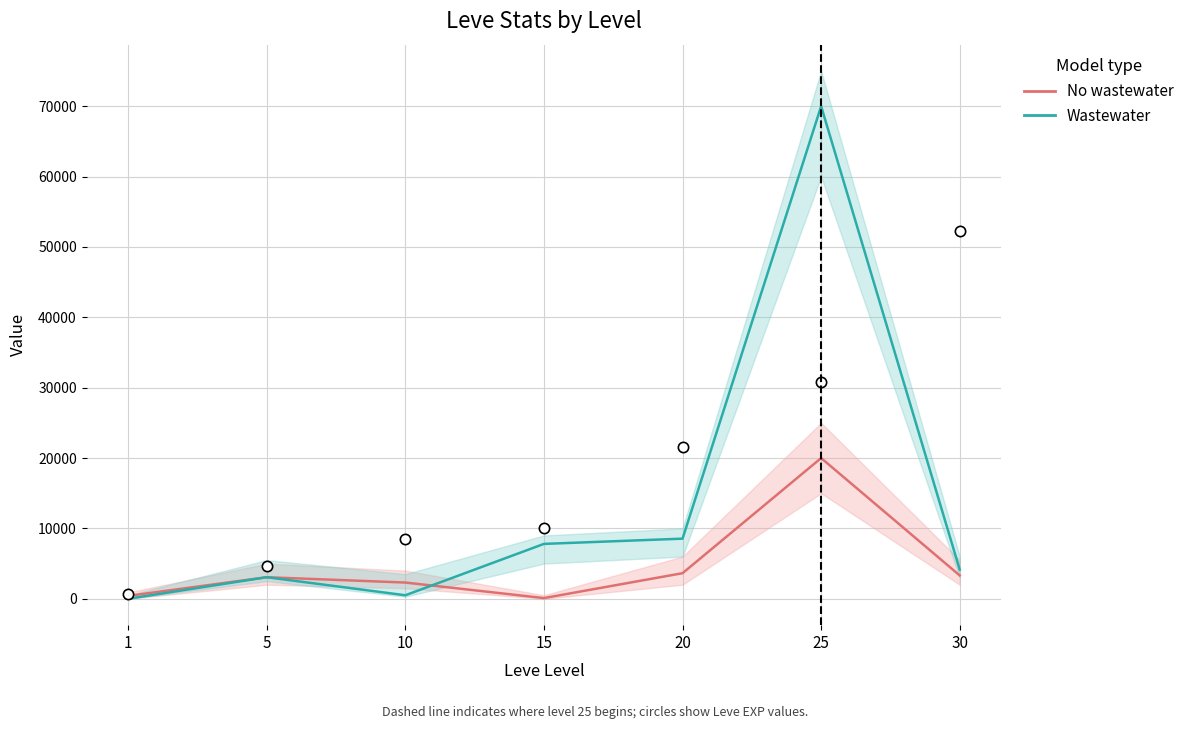

At how many categories does at least one series exceed 30323?

1